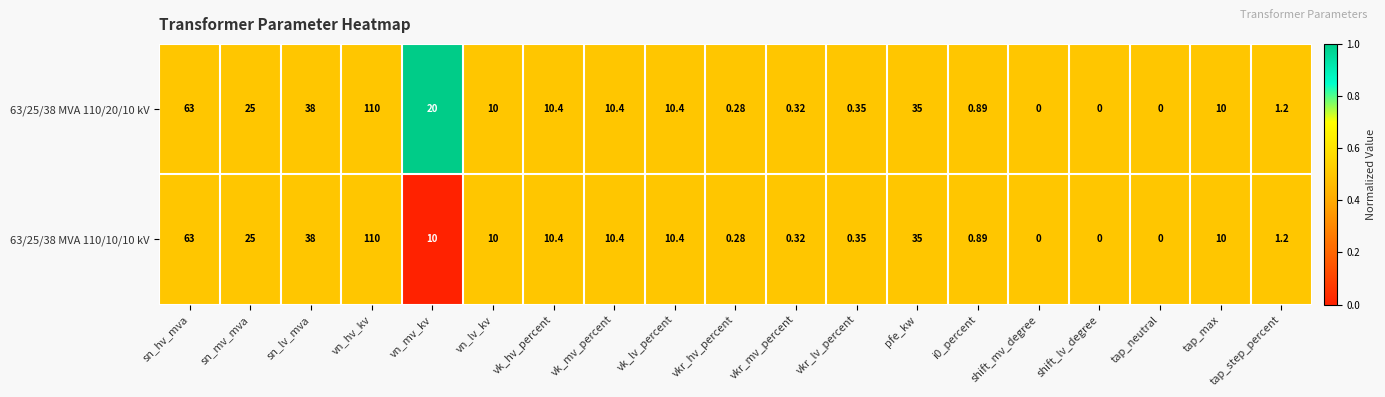

Where is 63/25/38 MVA 110/10/10 kV nearest to the value 55?

sn_hv_mva